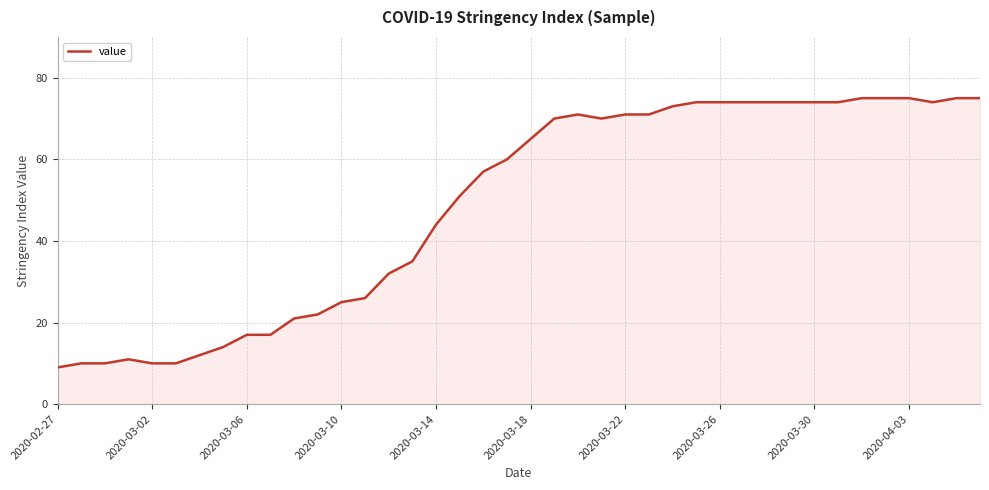

True or false: the data has more than 0 interior local peaks.

True